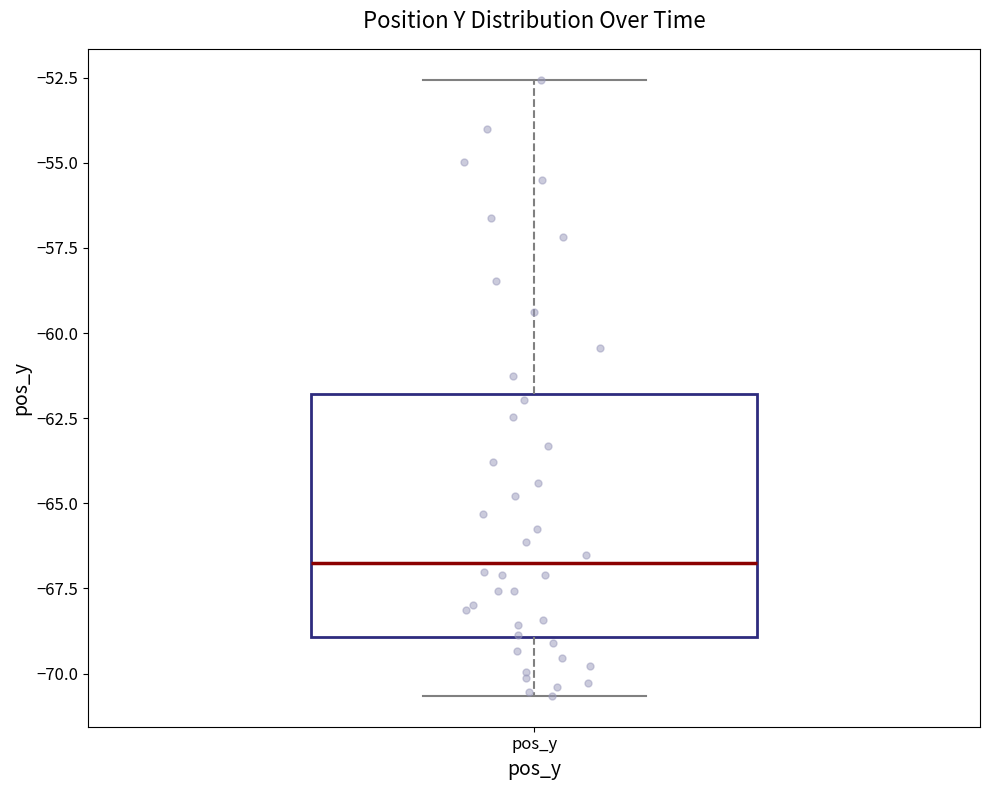

Where is the lower edge of the box for pos_y on the y-axis? The values are not printed on the chart, so give them approximately, as read against the axis.

-69.0